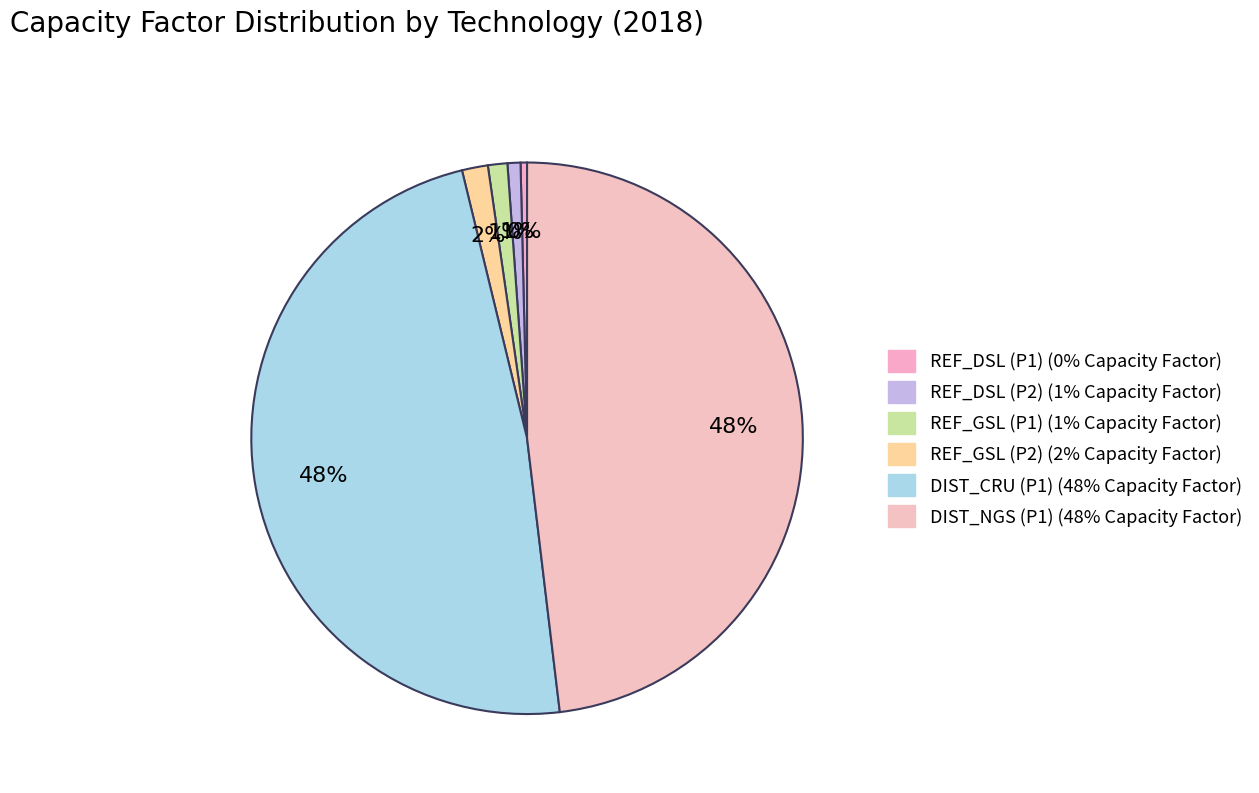

Rank the categories by value from lowest to highest.

REF_DSL (P1), REF_DSL (P2), REF_GSL (P1), REF_GSL (P2), DIST_CRU (P1), DIST_NGS (P1)